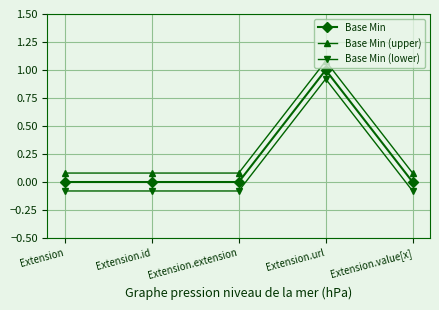

What position from the left is Extension?

1